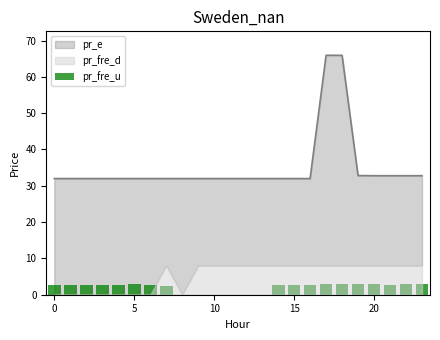

Reading right to left, list all the values displayed in this chart.

2.9	2.8	2.8	2.8	2.8	2.9	2.9	2.8	2.7	2.5	0.0	0.0	0.0	0.0	0.0	0.0	2.3	2.7	2.8	2.8	2.7	2.7	2.7	2.7